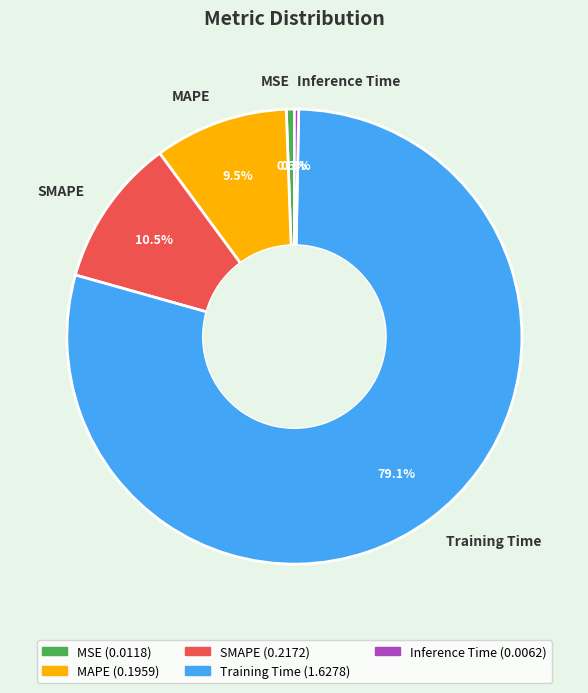

Do SMAPE and Training Time together represent more than half of the pie?

Yes